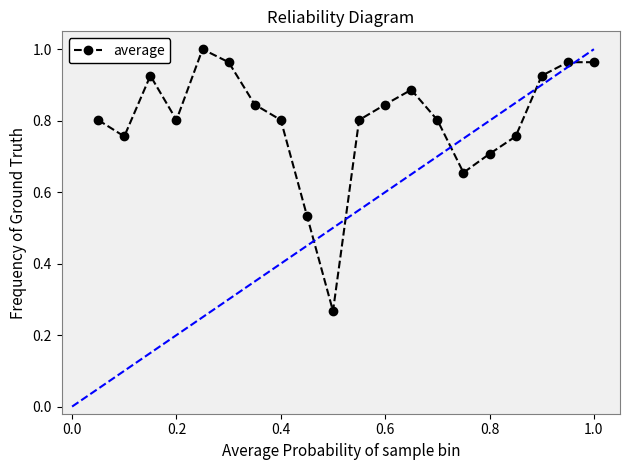

True or false: the data has more than 0 interior local peaks.

True